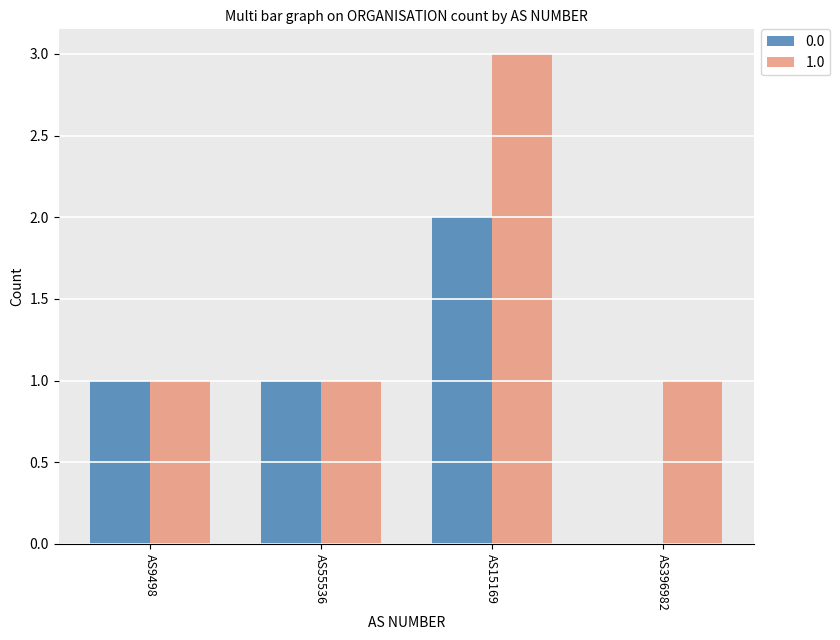

What are all the series names shown in the legend?

0.0, 1.0